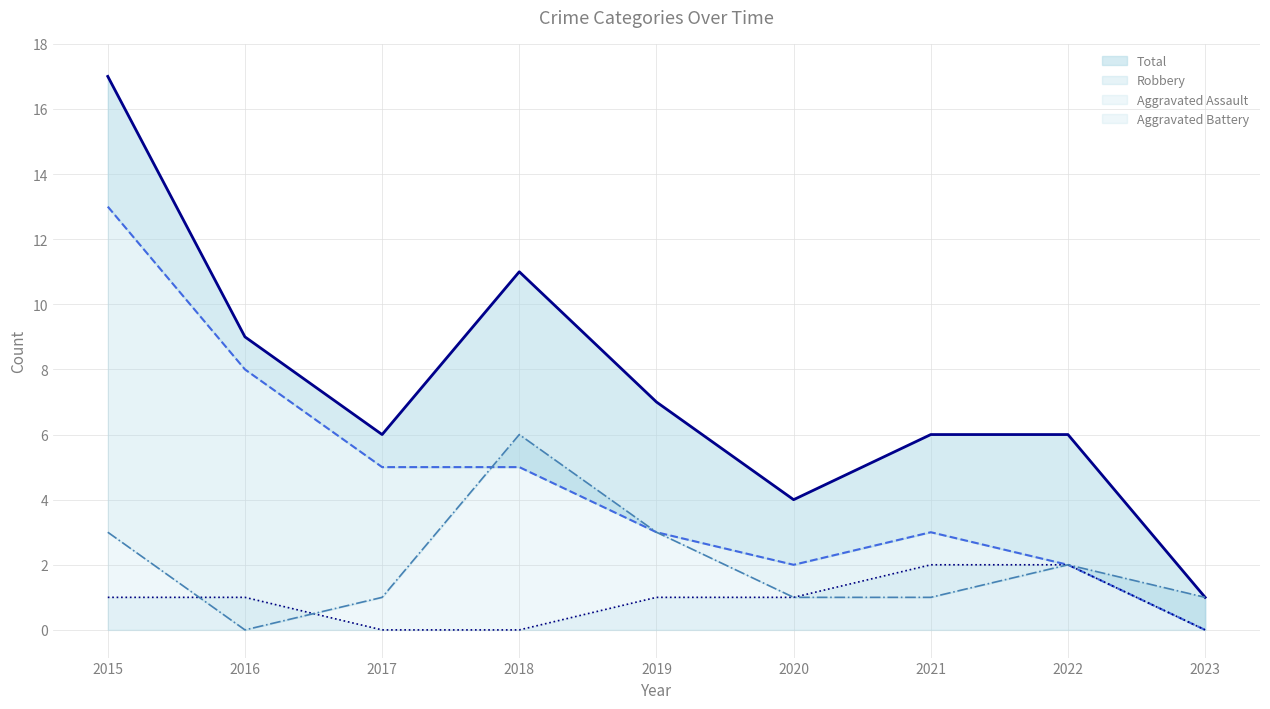

True or false: Aggravated Assault has a value of 3 at 2021.

False